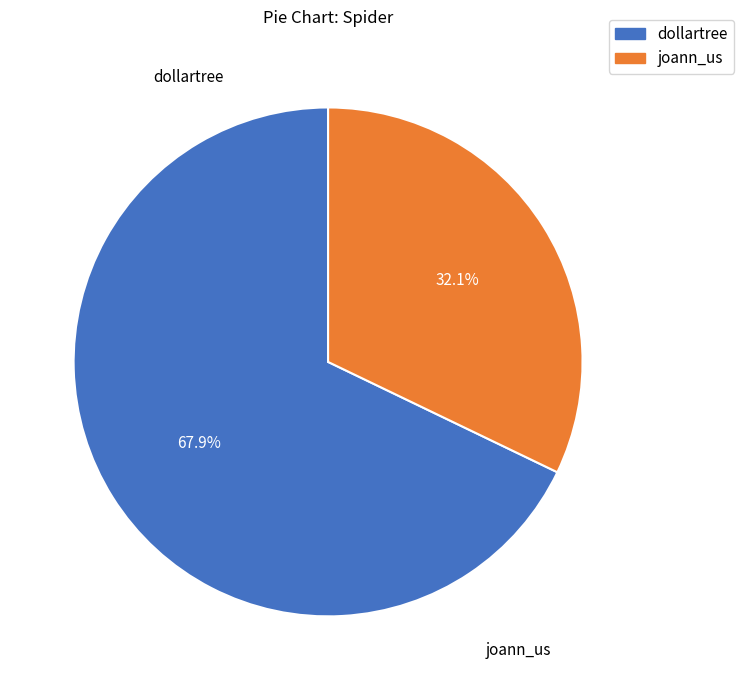

Does any single category account for the majority?

Yes